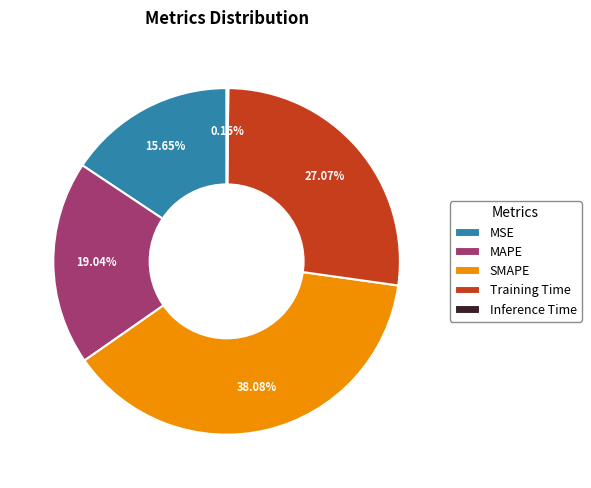

Between Training Time and MSE, which is larger?

Training Time